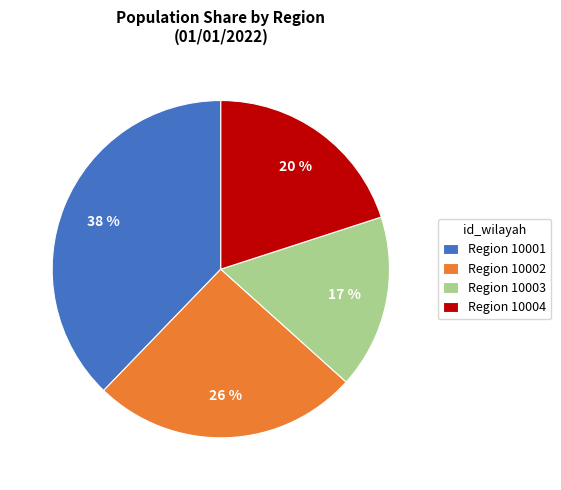

To the nearest percent, what portion does Region 10003 represent?

17%